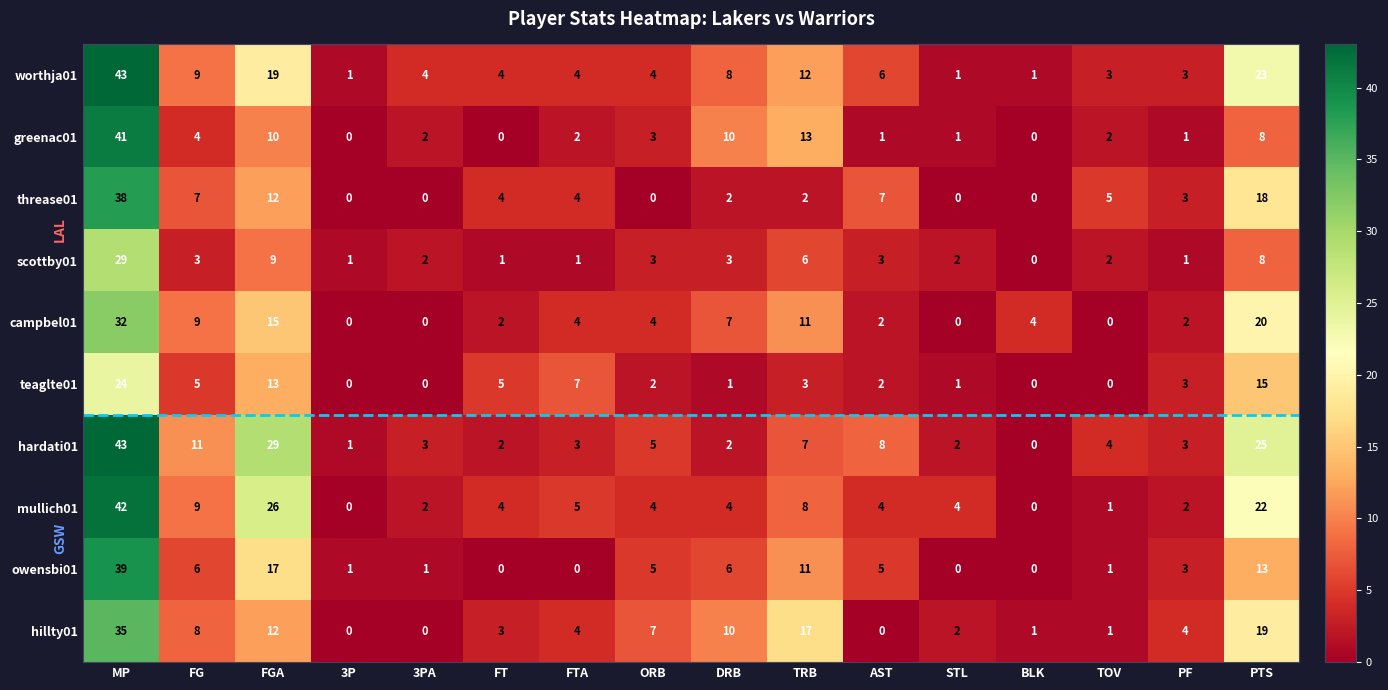

Where does the hillty01 series first go above 4?

MP